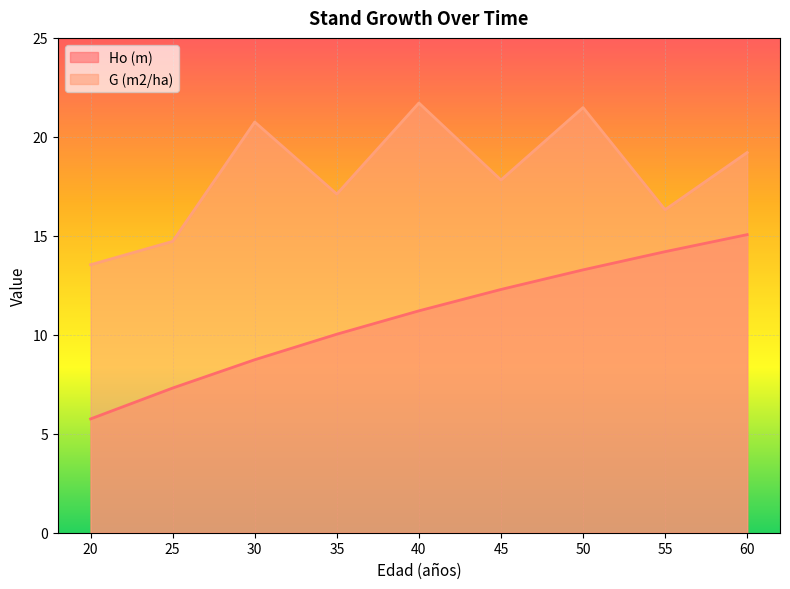

True or false: Ho (m) and G (m2/ha) intersect in this chart.

False